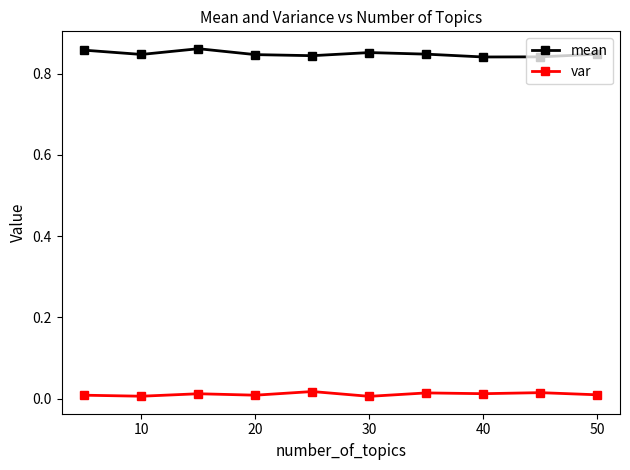

Is this an area chart (filled region under the line)?

No